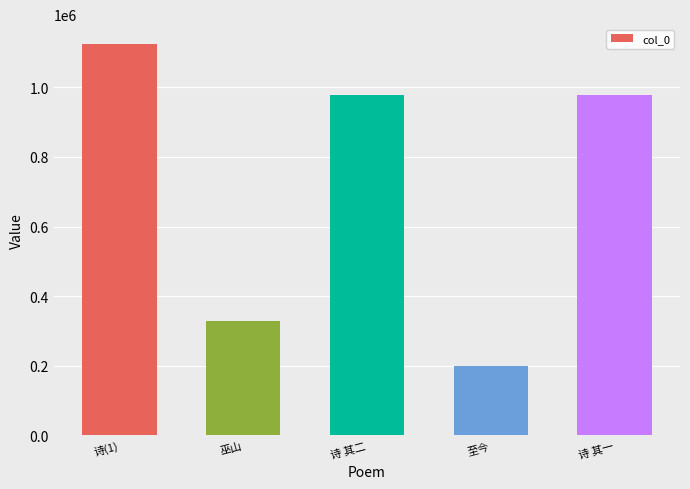

The chart shows a value of 279380 at 至今. True or false?

False